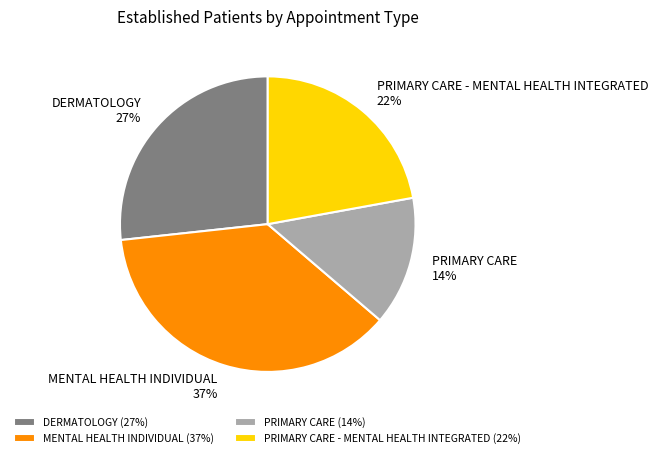

True or false: MENTAL HEALTH INDIVIDUAL accounts for 46% of the total.

False